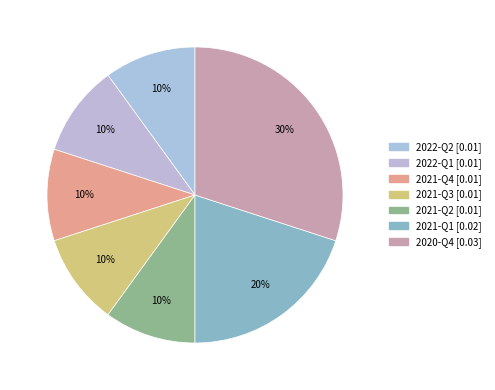

Is it true that 2021-Q4 is 17% of the pie?

False